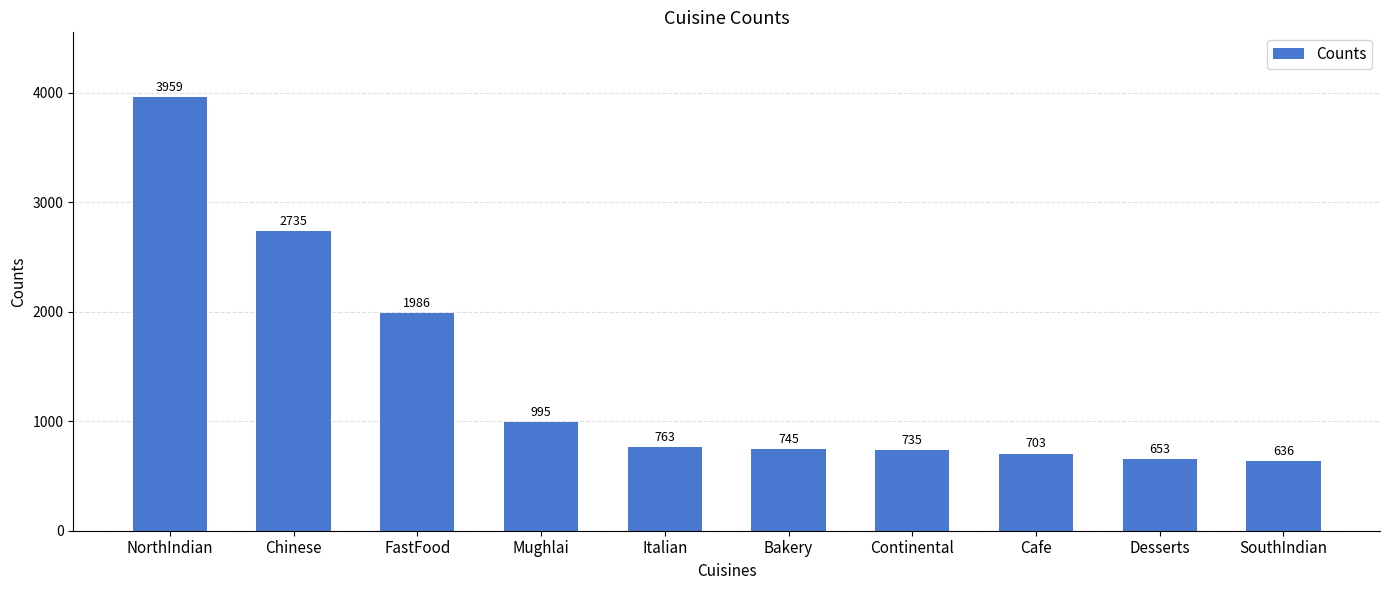

Rank the categories by value from lowest to highest.

SouthIndian, Desserts, Cafe, Continental, Bakery, Italian, Mughlai, FastFood, Chinese, NorthIndian